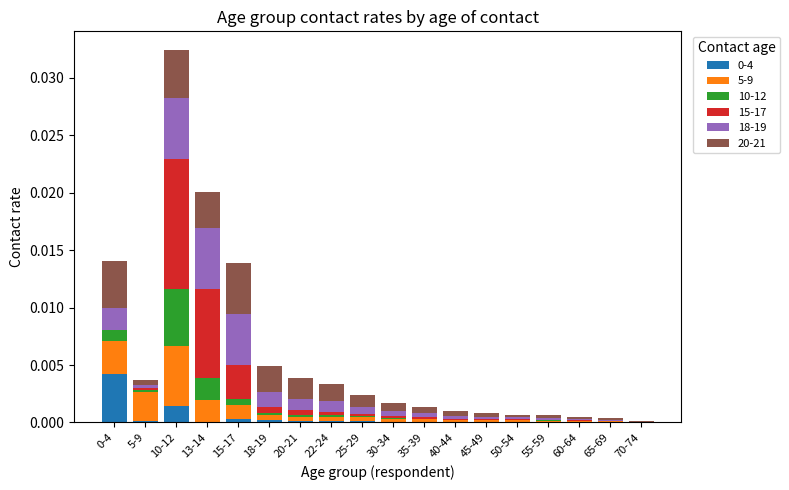

At which category is the sum across all series the highest?

10-12